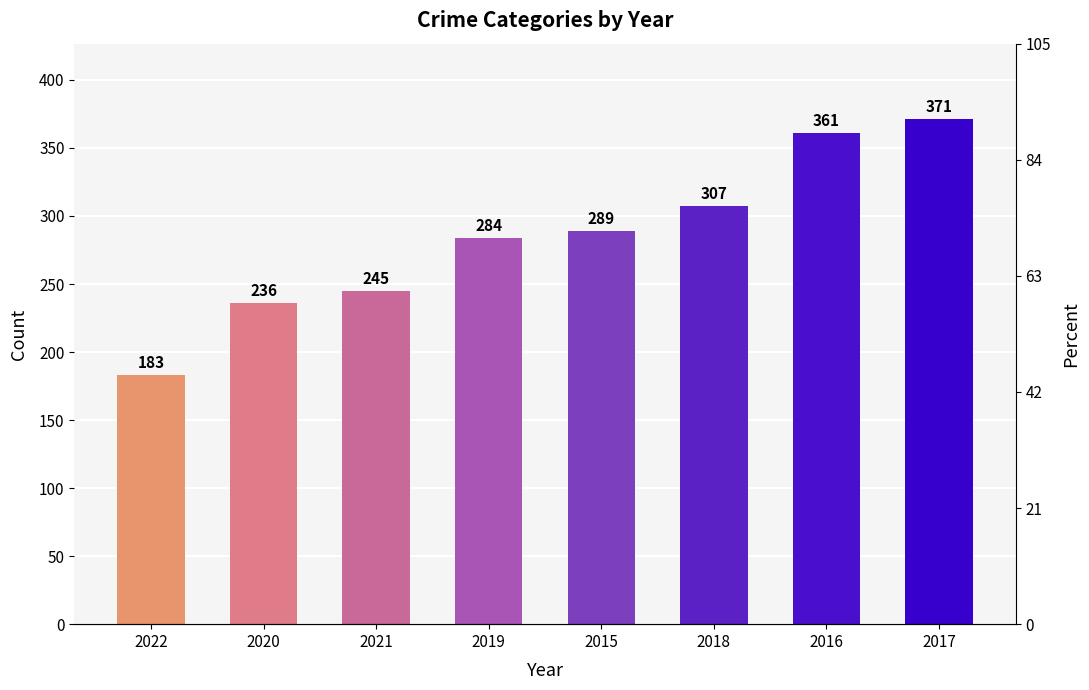

The chart shows a value of 514 at 2016. True or false?

False